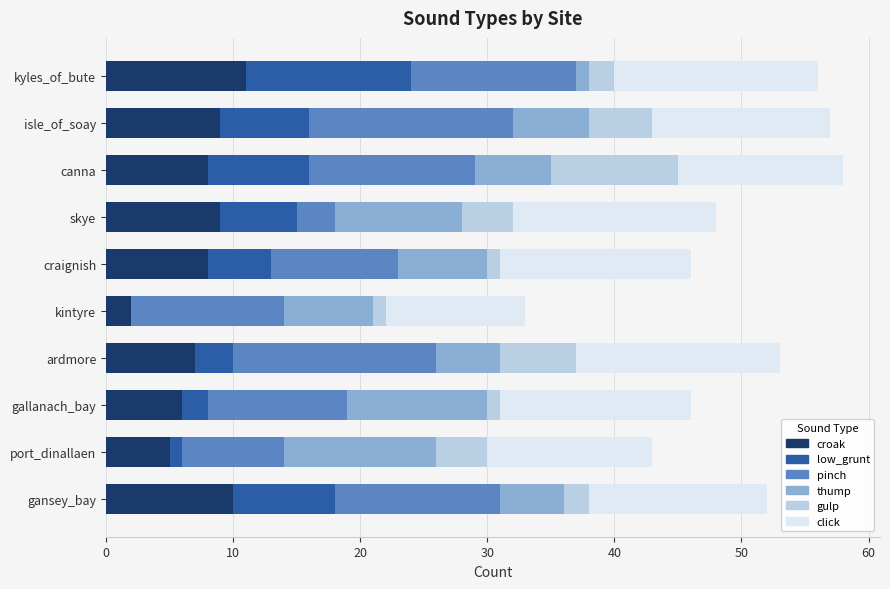

What is the total value across all series at gansey_bay?

52